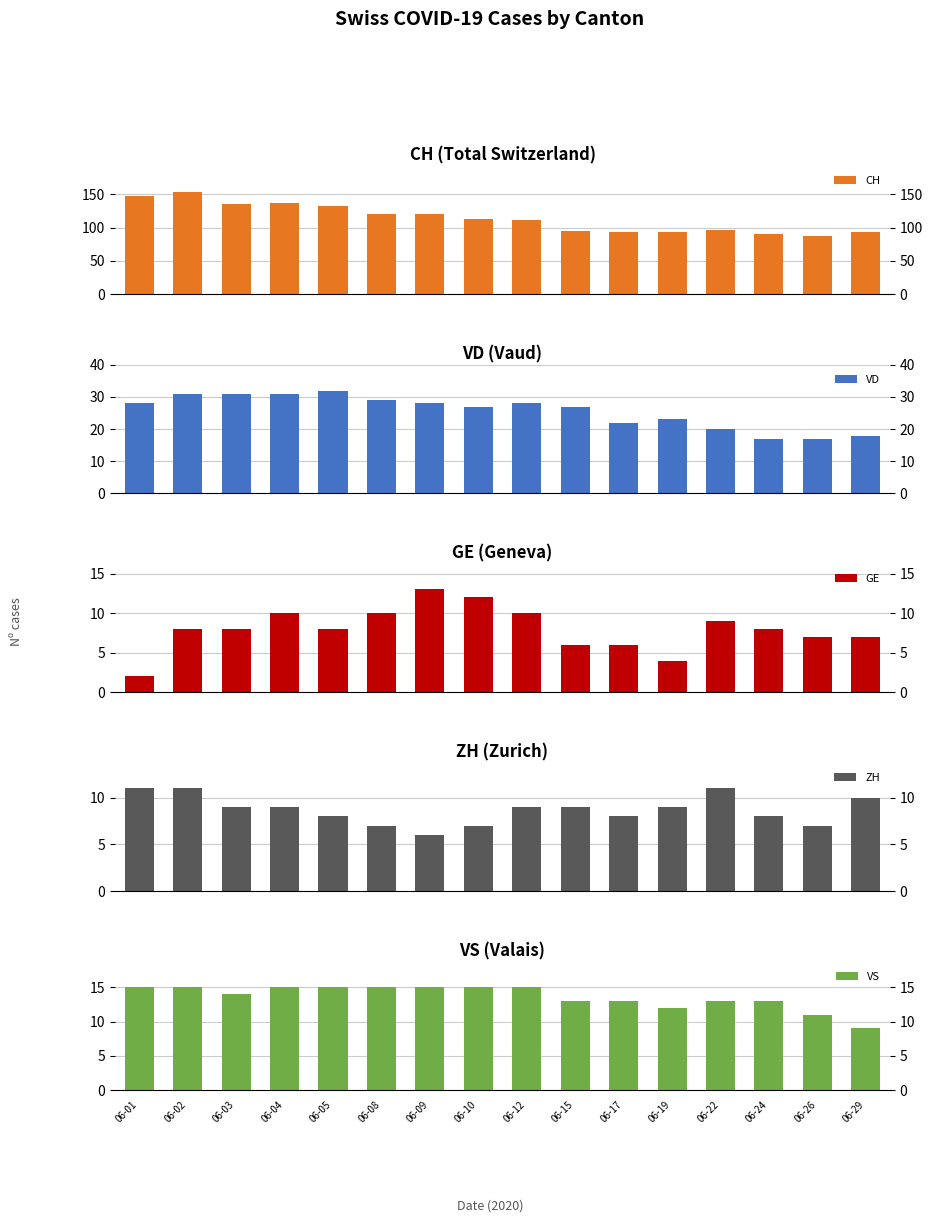

What is the difference between the highest and lowest values at 06-02?

146